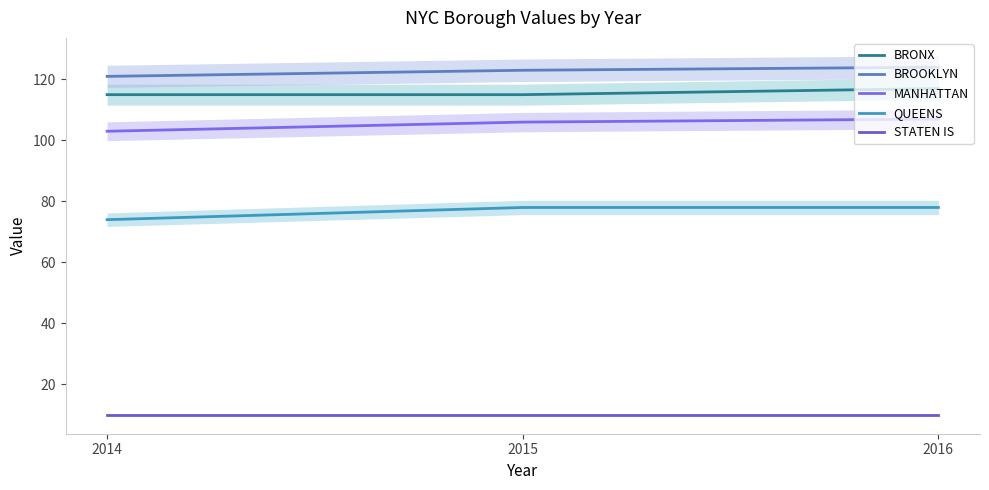

Is it true that QUEENS equals 74 at 2014?

True